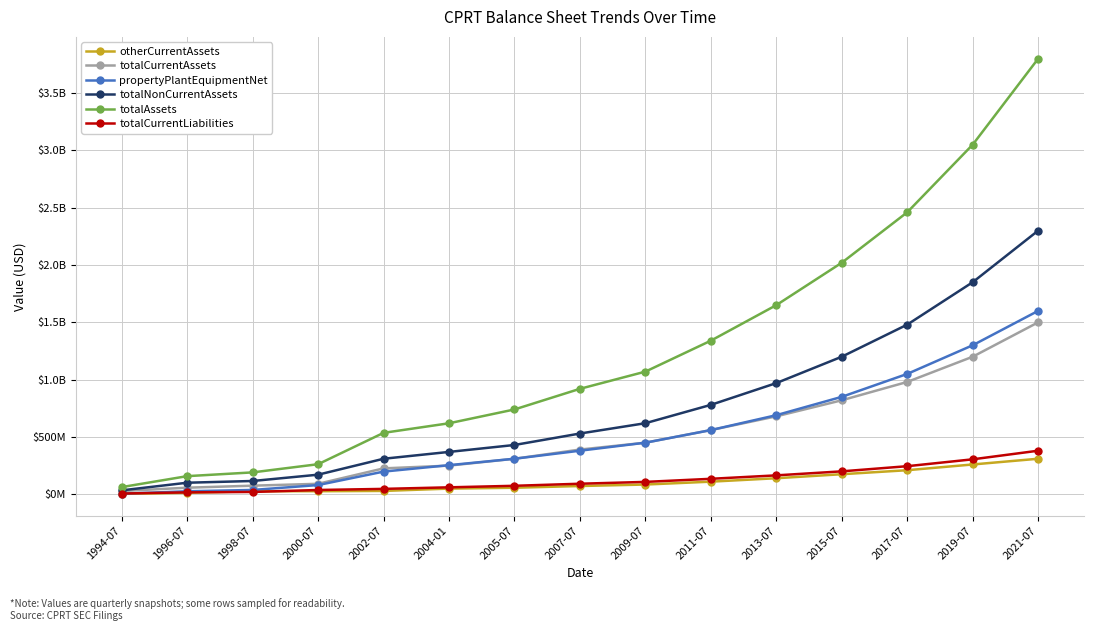

Is this an area chart (filled region under the line)?

No